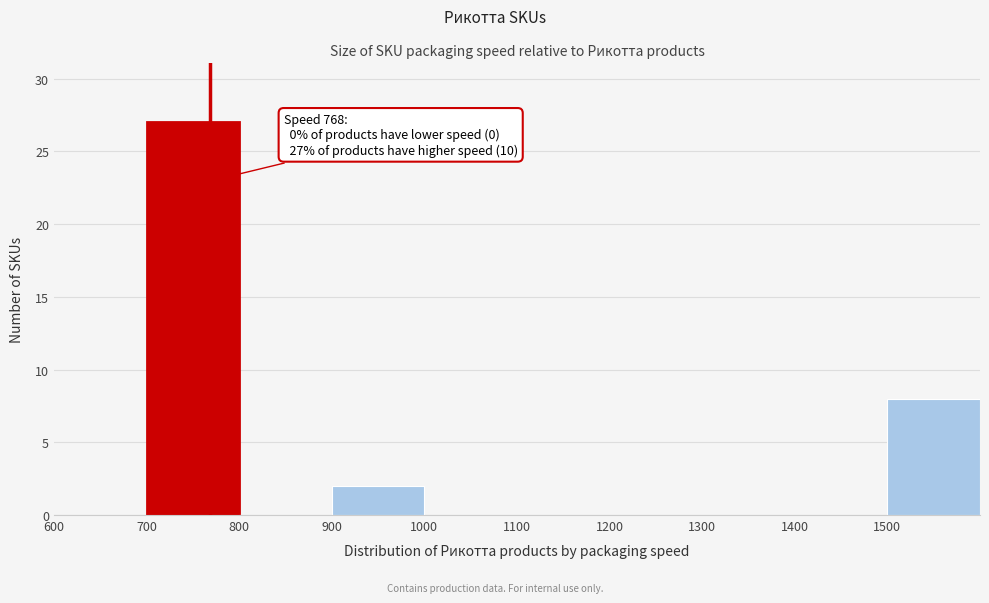

Which range on the x-axis has the tallest bar?

700 to 800